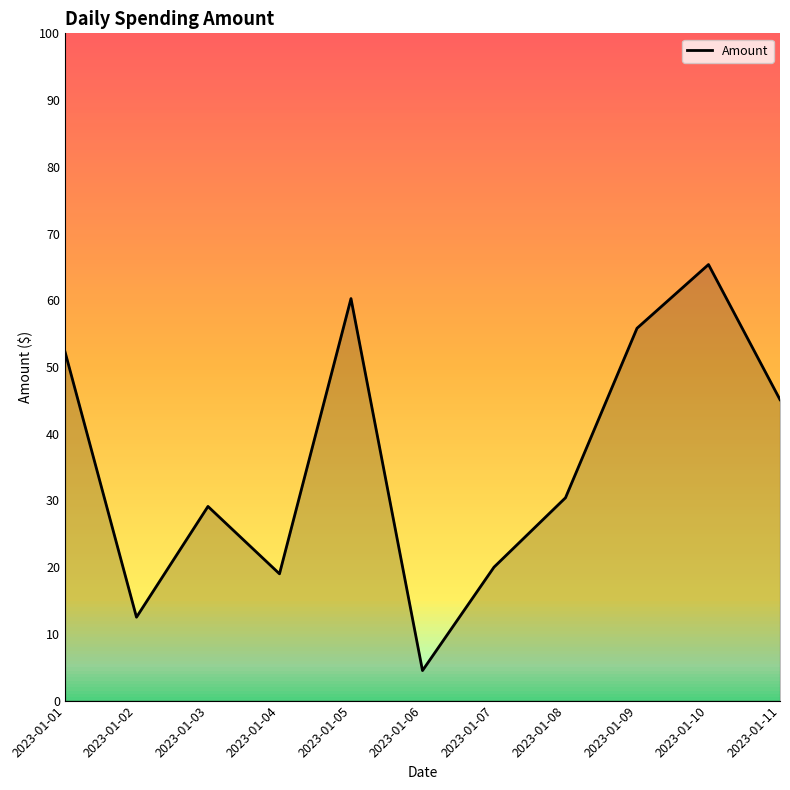

What is the change in value from 2023-01-03 to 2023-01-11?

+16.0